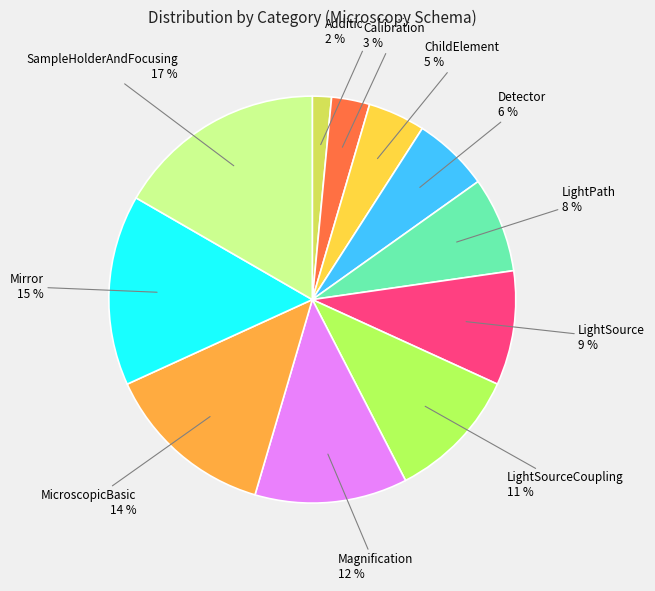

To the nearest percent, what is the average slice percentage?

9%